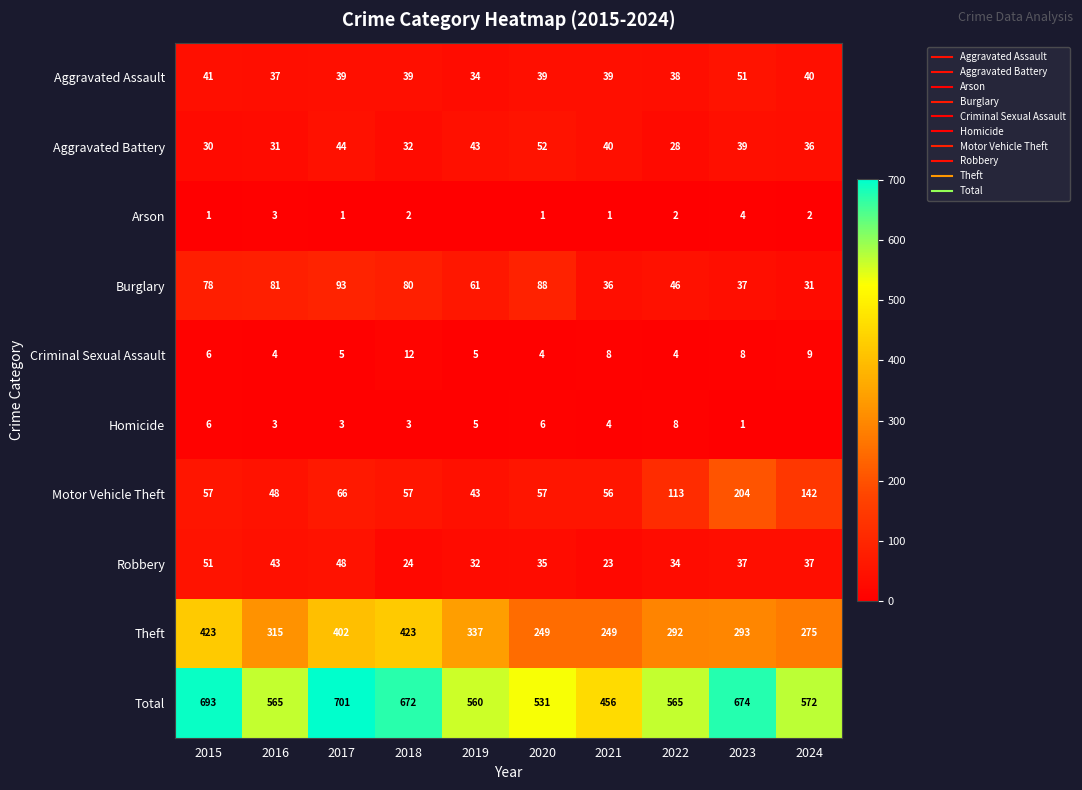

List the series in order of their peak value, highest first.

Total, Theft, Motor Vehicle Theft, Burglary, Aggravated Battery, Aggravated Assault, Robbery, Criminal Sexual Assault, Homicide, Arson